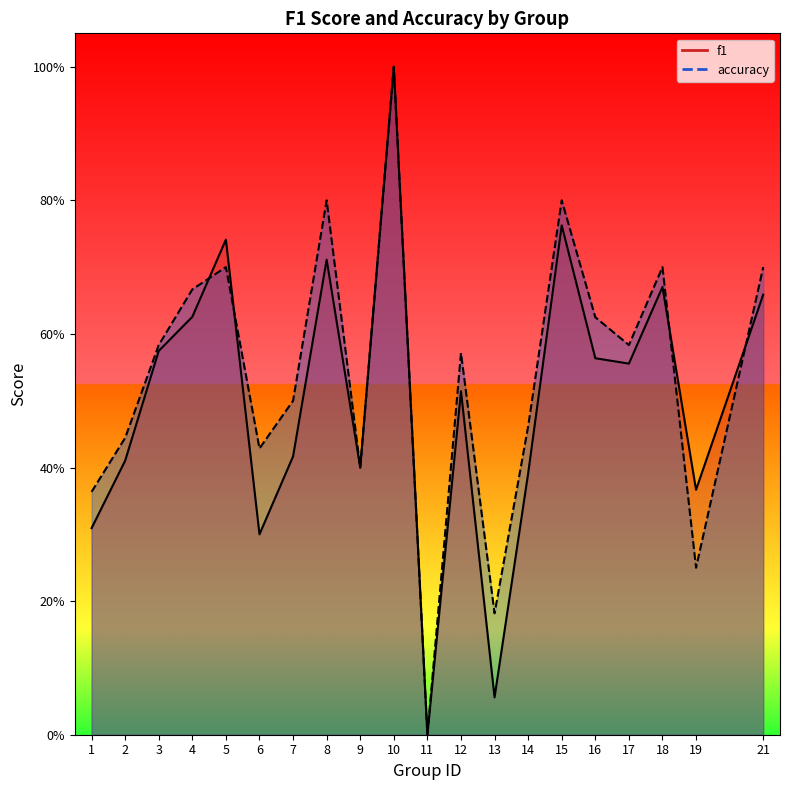

At which category does f1 reach its first local peak?

5